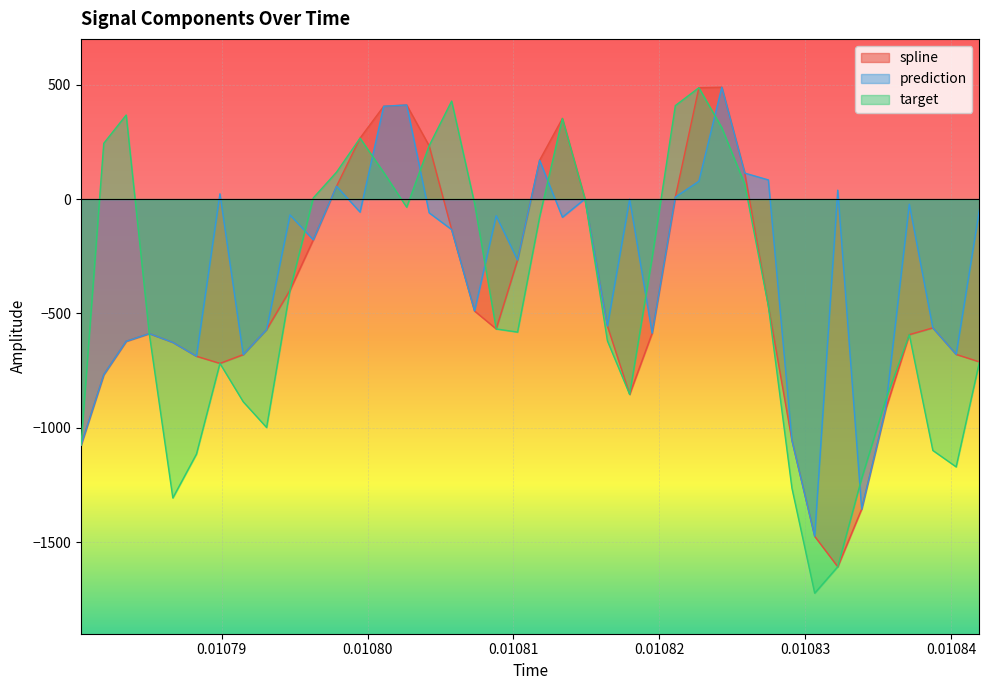

What is the maximum value for target?

486.5